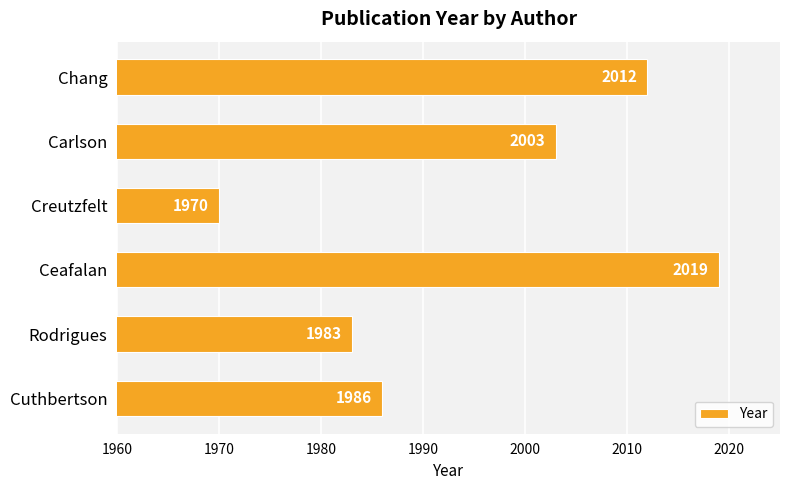

Rank the categories by value from lowest to highest.

Creutzfelt, Rodrigues, Cuthbertson, Carlson, Chang, Ceafalan